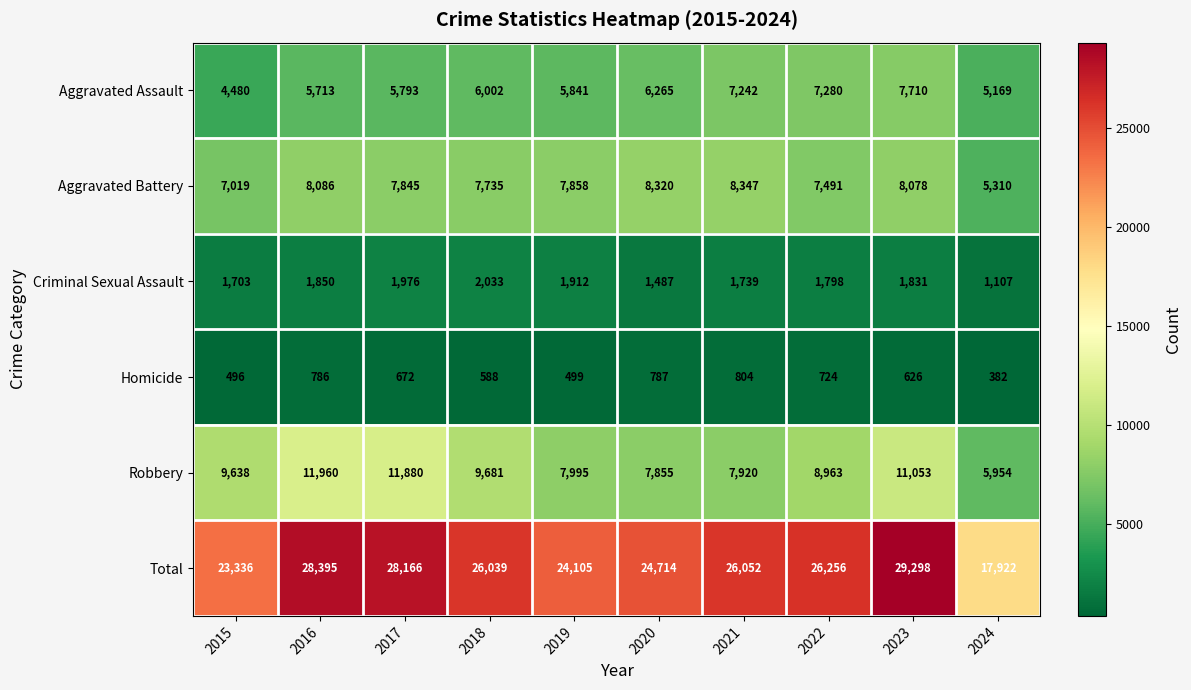

Which series has the largest total across all categories?

Total